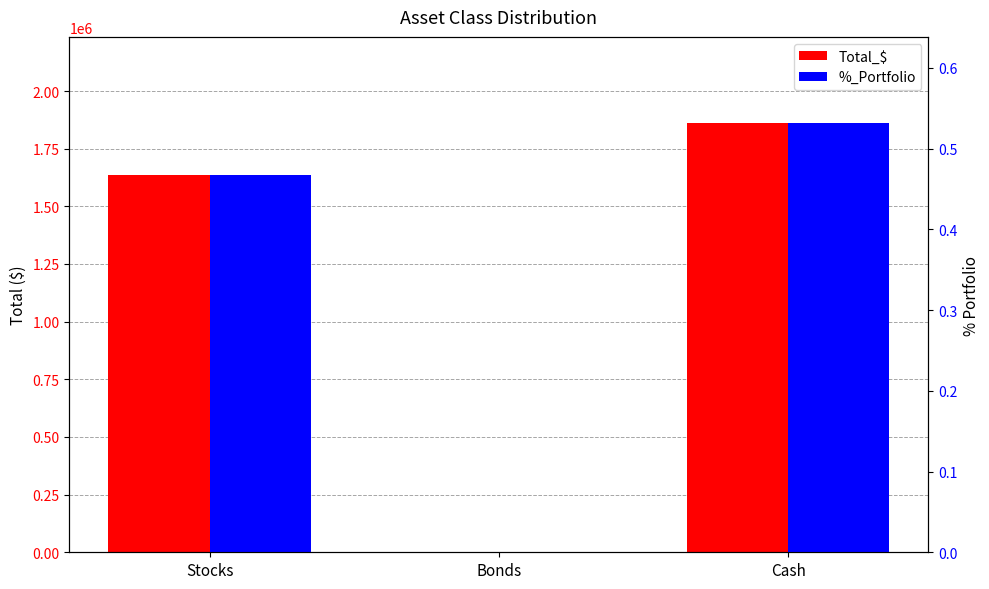

What is the maximum value for %_Portfolio?

0.5